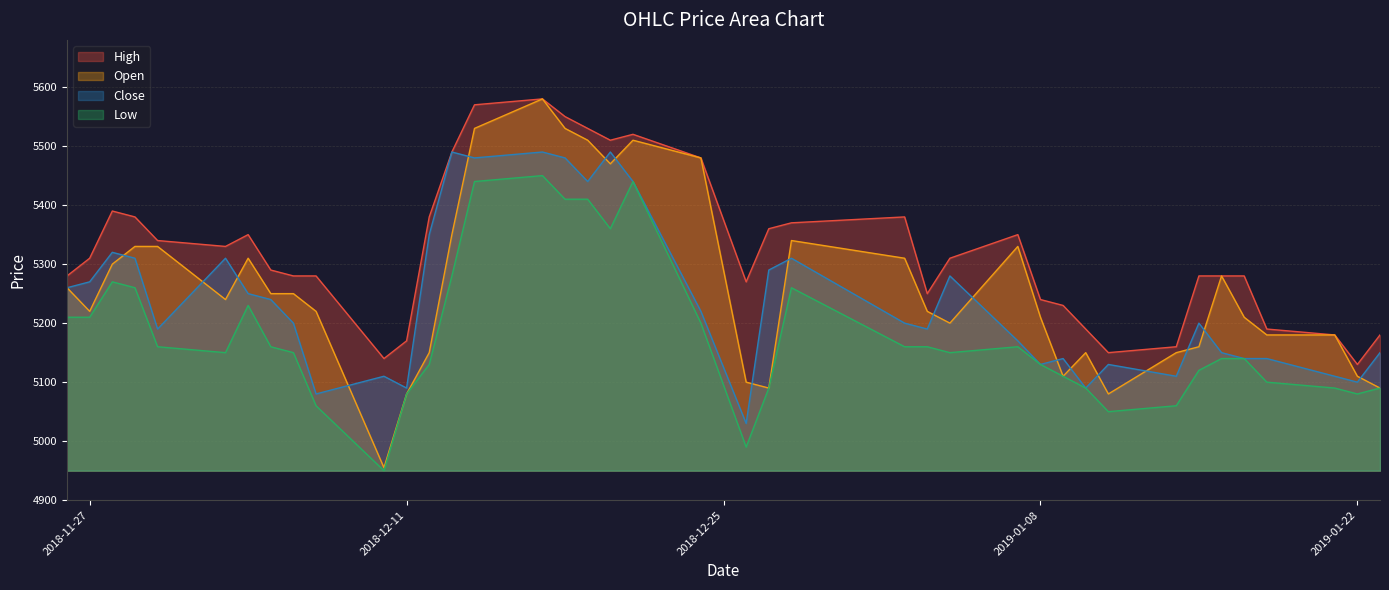

Reading right to left, extract all data points from this chart.

Open: 5090	5110	5180	5180	5210	5280	5160	5150	5080	5150	5110	5210	5330	5200	5220	5310	5340	5090	5100	5480	5510	5470	5510	5530	5580	5530	5350	5150	5080	4955	5220	5250	5250	5310	5240	5330	5330	5300	5220	5260
Close: 5150	5100	5110	5140	5140	5150	5200	5110	5130	5090	5140	5130	5170	5280	5190	5200	5310	5290	5030	5220	5440	5490	5440	5480	5490	5480	5490	5350	5090	5110	5080	5200	5240	5250	5310	5190	5310	5320	5270	5260
High: 5180	5130	5180	5190	5280	5280	5280	5160	5150	5190	5230	5240	5350	5310	5250	5380	5370	5360	5270	5480	5520	5510	5530	5550	5580	5570	5490	5380	5170	5140	5280	5280	5290	5350	5330	5340	5380	5390	5310	5280
Low: 5090	5080	5090	5100	5140	5140	5120	5060	5050	5090	5110	5130	5160	5150	5160	5160	5260	5090	4990	5200	5440	5360	5410	5410	5450	5440	5280	5130	5080	4950	5060	5150	5160	5230	5150	5160	5260	5270	5210	5210